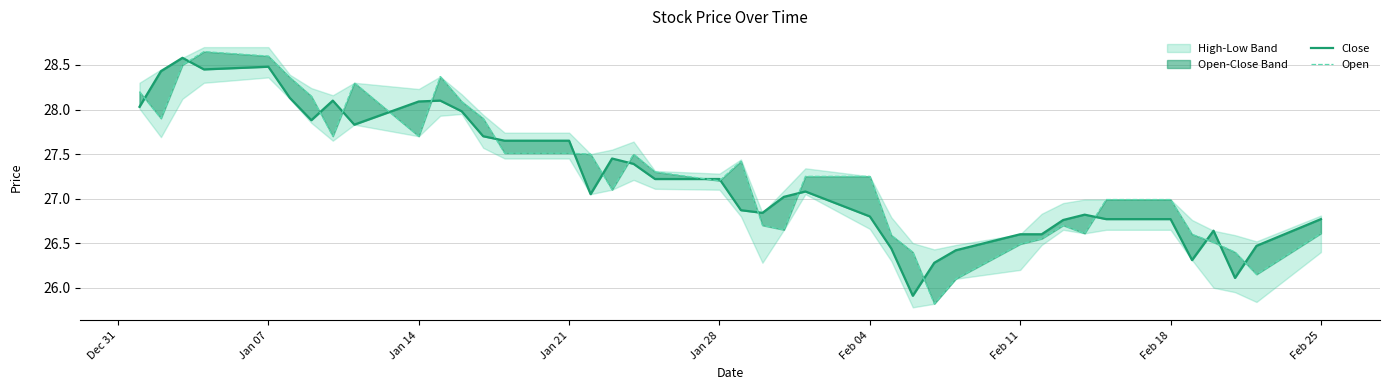

What is the minimum value shown in the chart?

25.8